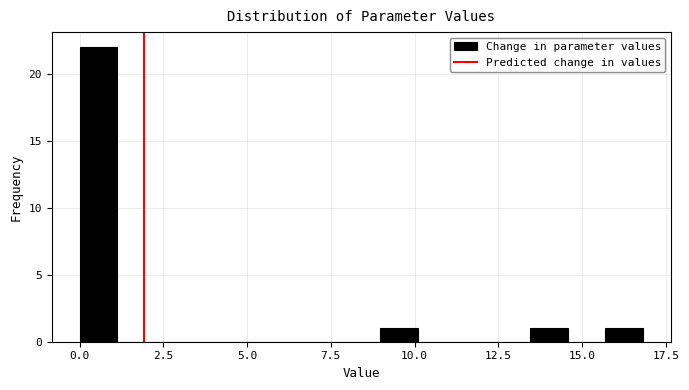

Read against the x-axis, roughly where is the centre of the tallest bar?

0.5